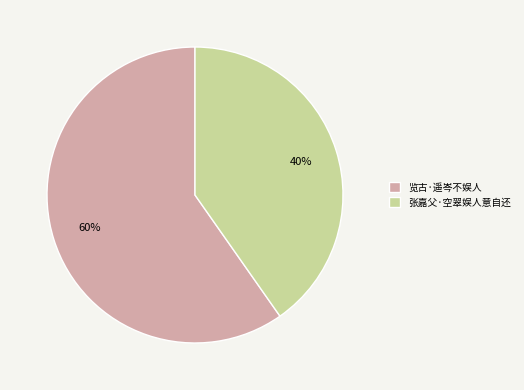

To the nearest percent, what portion does 览古·遥岑不娱人 represent?

60%